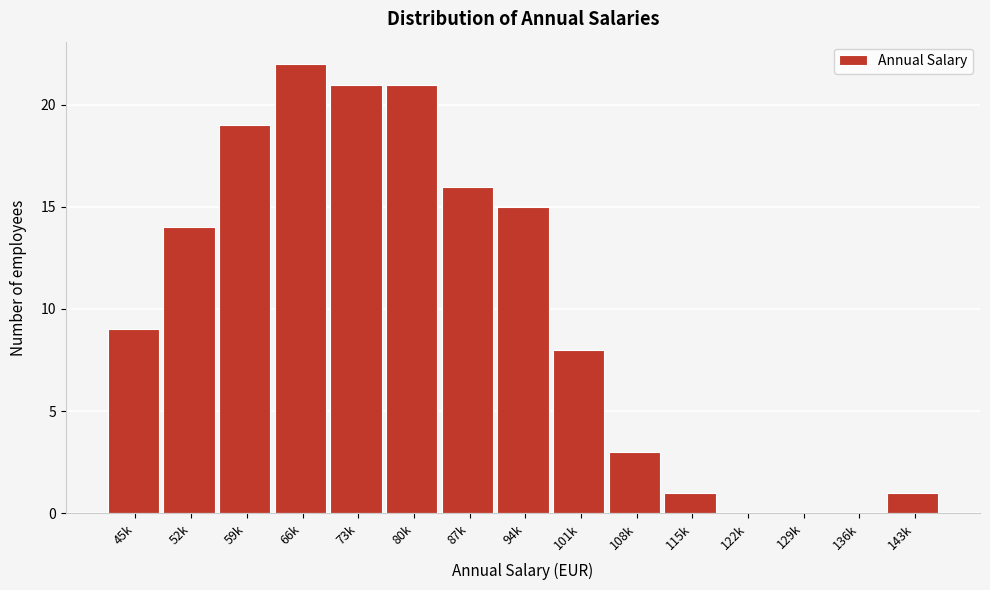

Reading left to right, transcribe all the data shown in this chart.

45k=9	52k=14	59k=19	66k=22	73k=21	80k=21	87k=16	94k=15	101k=8	108k=3	115k=1	122k=0	129k=0	136k=0	143k=1